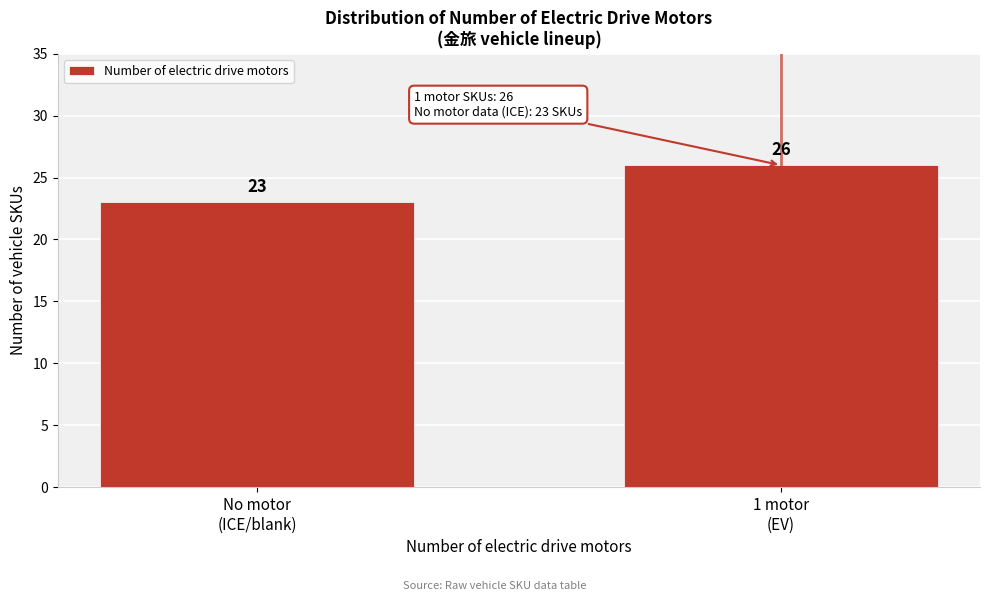

Reading left to right, transcribe all the data shown in this chart.

23	26